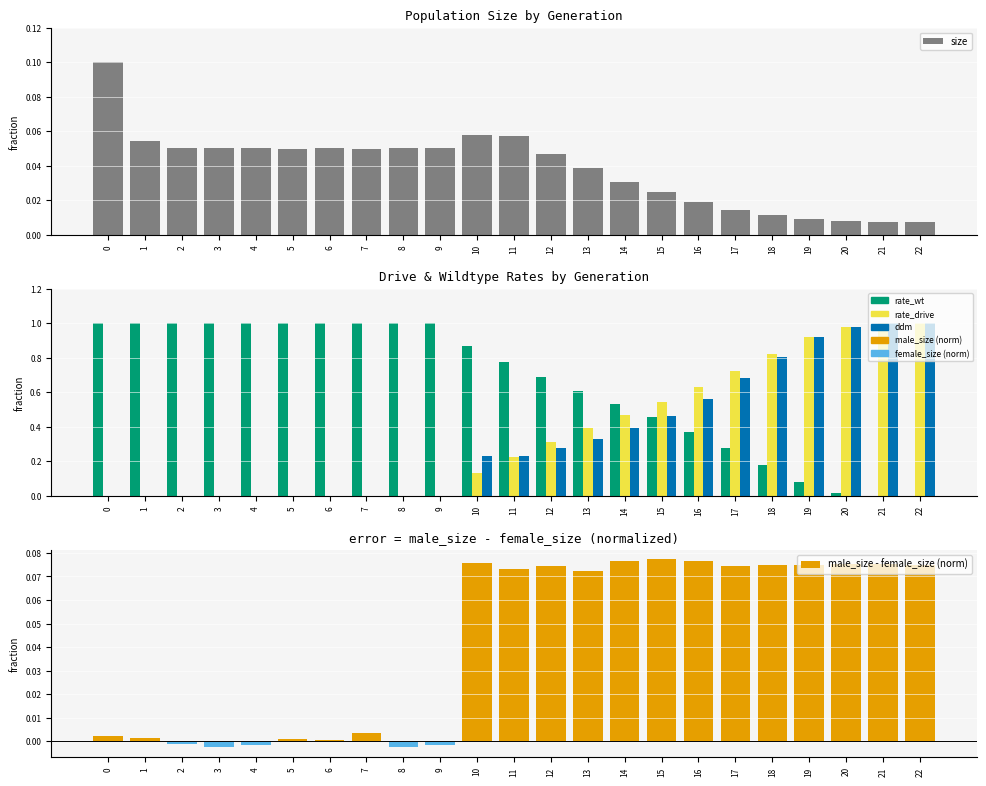

How many bars are there in each group?

5